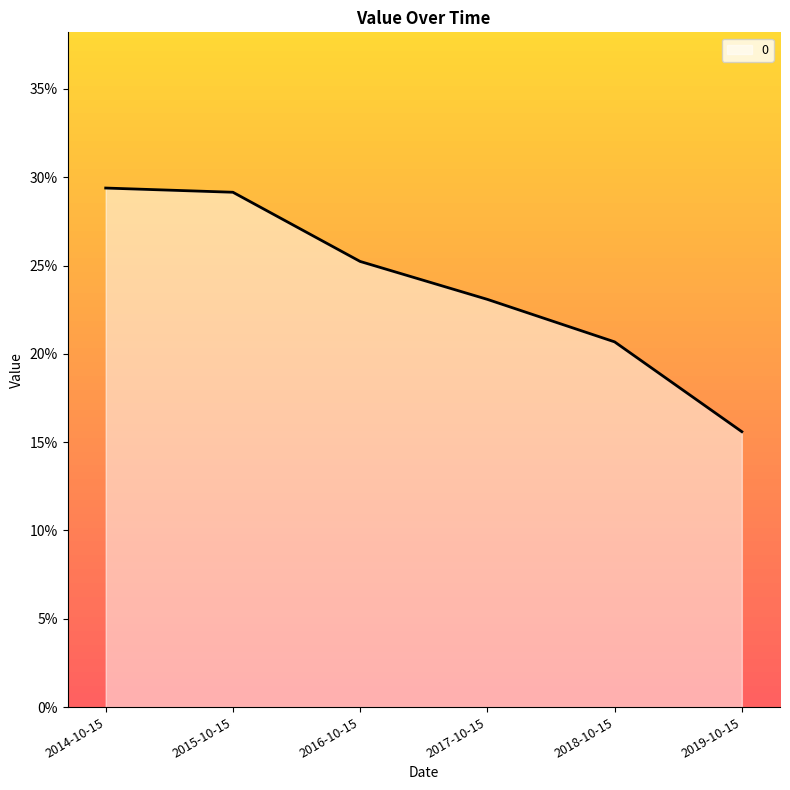

What is the difference between the second highest and second lowest values?

0.1